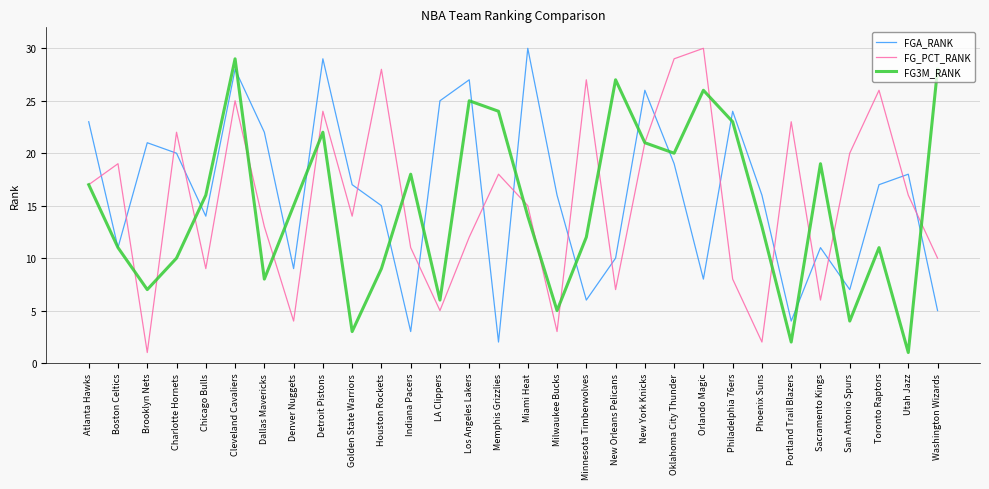

Reading left to right, list all the values displayed in this chart.

FGA_RANK: Atlanta Hawks=23	Boston Celtics=11	Brooklyn Nets=21	Charlotte Hornets=20	Chicago Bulls=14	Cleveland Cavaliers=28	Dallas Mavericks=22	Denver Nuggets=9	Detroit Pistons=29	Golden State Warriors=17	Houston Rockets=15	Indiana Pacers=3	LA Clippers=25	Los Angeles Lakers=27	Memphis Grizzlies=2	Miami Heat=30	Milwaukee Bucks=16	Minnesota Timberwolves=6	New Orleans Pelicans=10	New York Knicks=26	Oklahoma City Thunder=19	Orlando Magic=8	Philadelphia 76ers=24	Phoenix Suns=16	Portland Trail Blazers=4	Sacramento Kings=11	San Antonio Spurs=7	Toronto Raptors=17	Utah Jazz=18	Washington Wizards=5
FG_PCT_RANK: Atlanta Hawks=17	Boston Celtics=19	Brooklyn Nets=1	Charlotte Hornets=22	Chicago Bulls=9	Cleveland Cavaliers=25	Dallas Mavericks=13	Denver Nuggets=4	Detroit Pistons=24	Golden State Warriors=14	Houston Rockets=28	Indiana Pacers=11	LA Clippers=5	Los Angeles Lakers=12	Memphis Grizzlies=18	Miami Heat=15	Milwaukee Bucks=3	Minnesota Timberwolves=27	New Orleans Pelicans=7	New York Knicks=21	Oklahoma City Thunder=29	Orlando Magic=30	Philadelphia 76ers=8	Phoenix Suns=2	Portland Trail Blazers=23	Sacramento Kings=6	San Antonio Spurs=20	Toronto Raptors=26	Utah Jazz=16	Washington Wizards=10
FG3M_RANK: Atlanta Hawks=17	Boston Celtics=11	Brooklyn Nets=7	Charlotte Hornets=10	Chicago Bulls=16	Cleveland Cavaliers=29	Dallas Mavericks=8	Denver Nuggets=15	Detroit Pistons=22	Golden State Warriors=3	Houston Rockets=9	Indiana Pacers=18	LA Clippers=6	Los Angeles Lakers=25	Memphis Grizzlies=24	Miami Heat=14	Milwaukee Bucks=5	Minnesota Timberwolves=12	New Orleans Pelicans=27	New York Knicks=21	Oklahoma City Thunder=20	Orlando Magic=26	Philadelphia 76ers=23	Phoenix Suns=13	Portland Trail Blazers=2	Sacramento Kings=19	San Antonio Spurs=4	Toronto Raptors=11	Utah Jazz=1	Washington Wizards=28